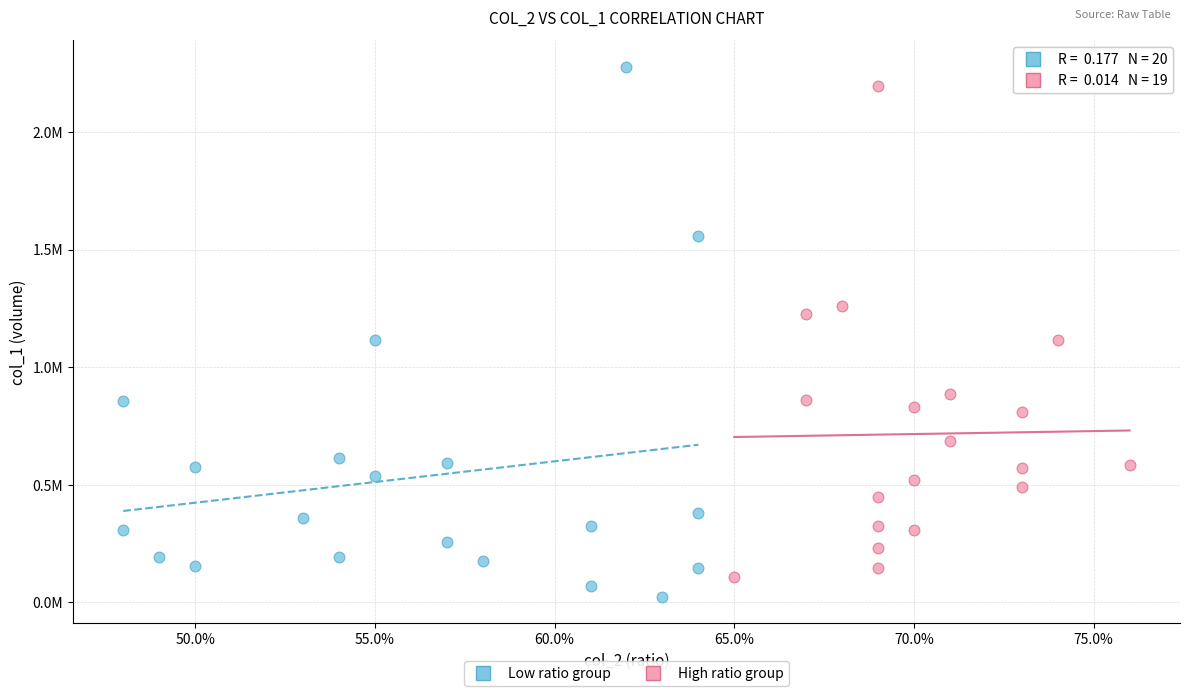

Which series has the widest spread of Y values?

Low ratio group